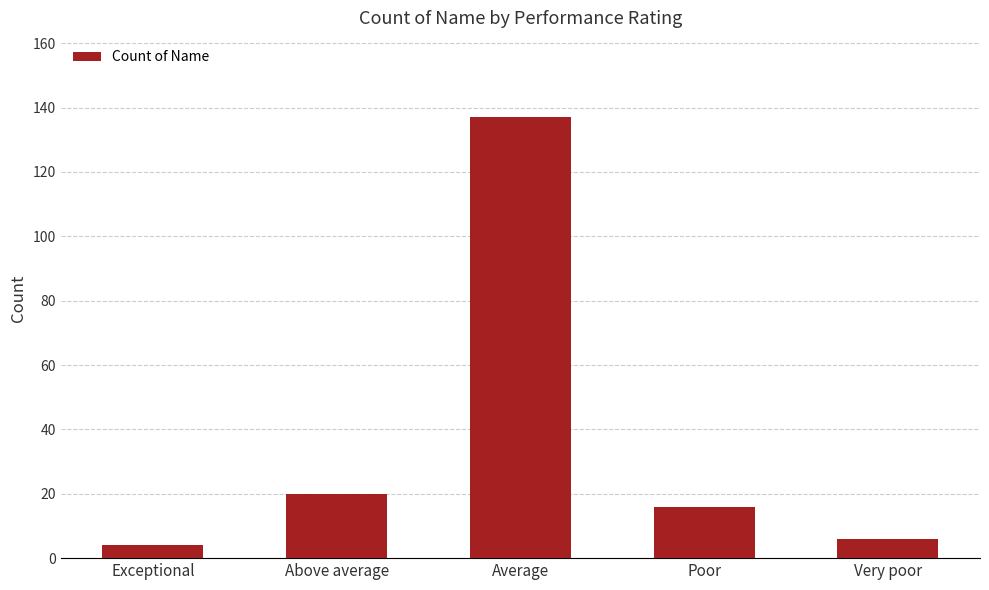

The chart shows a value of 22 at Poor. True or false?

False